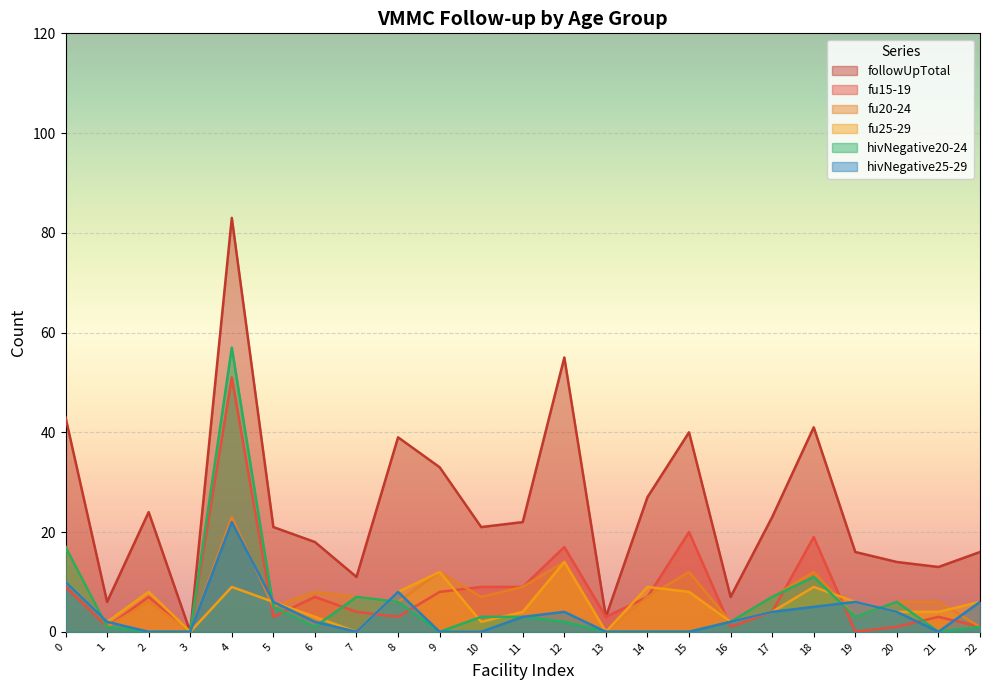

At 2, list the series in order from largest to smallest.

followUpTotal, fu25-29, fu15-19, fu20-24, hivNegative20-24, hivNegative25-29